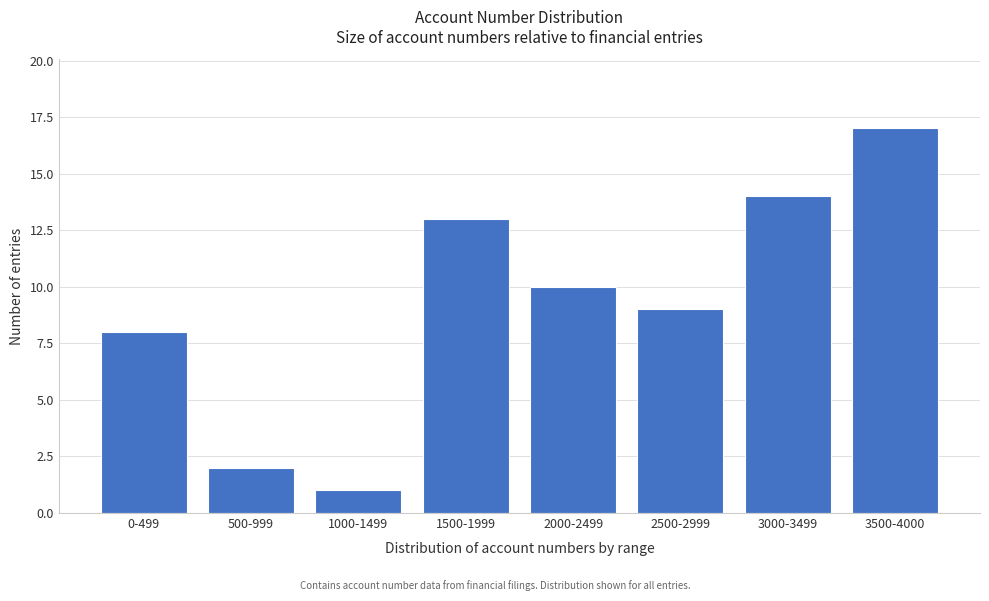

Reading right to left, transcribe all the data shown in this chart.

3500-4000=17	3000-3499=14	2500-2999=9	2000-2499=10	1500-1999=13	1000-1499=1	500-999=2	0-499=8